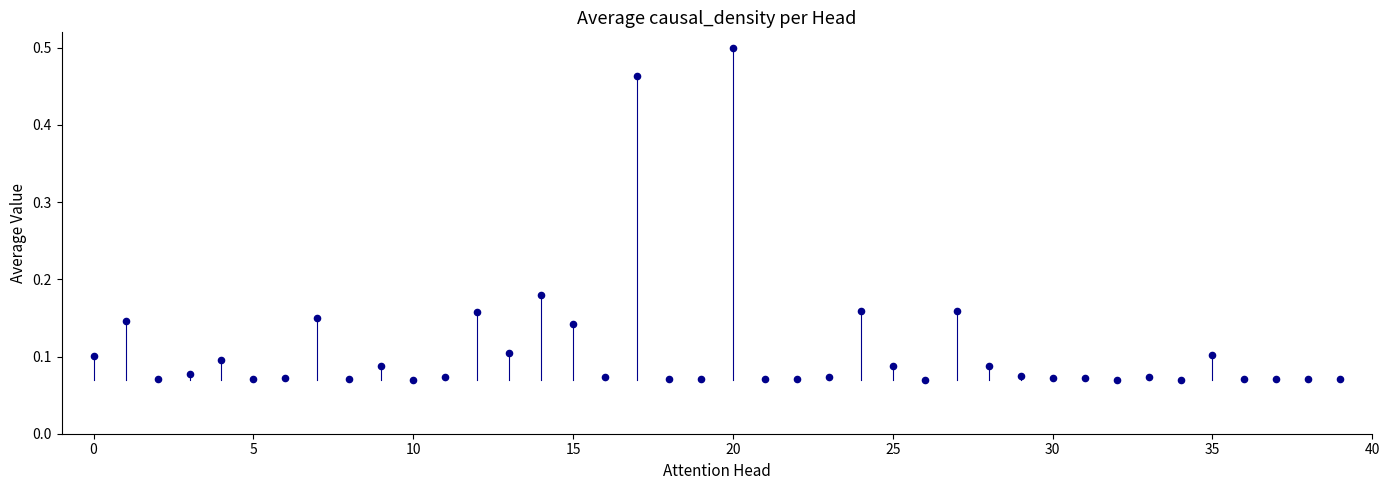

What is the range of Y values (max minus min)?

0.4